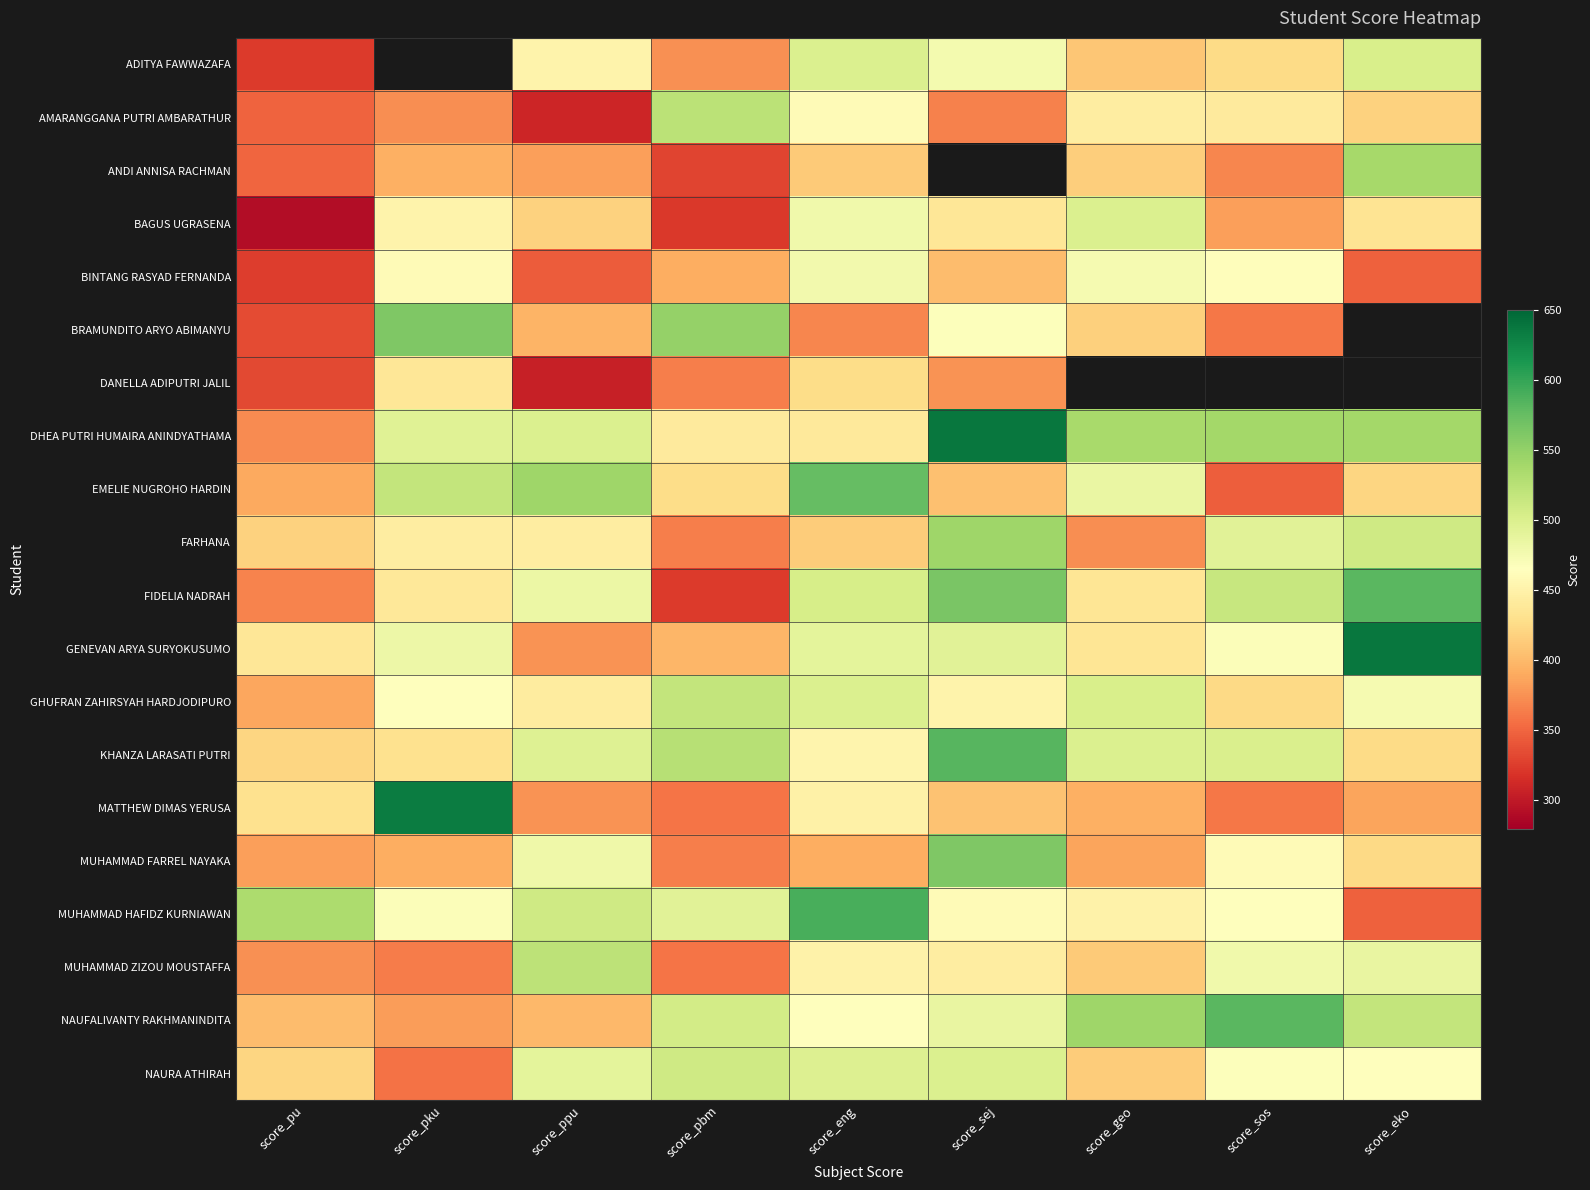

Between score_eko and score_sos, which is larger?

score_eko